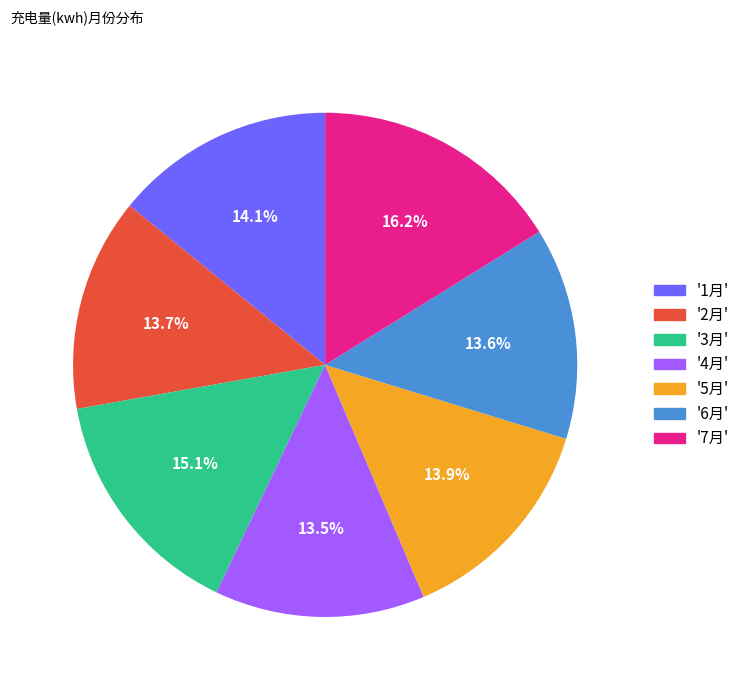

Which slice is the largest?

'7月'